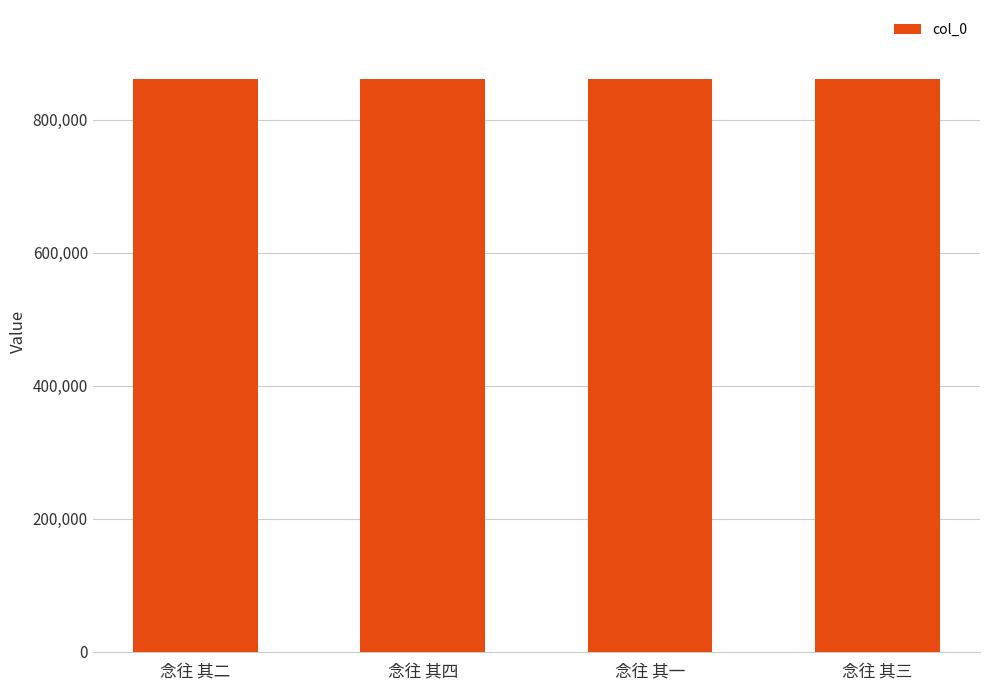

The chart shows a value of 591792 at 念往 其一. True or false?

False